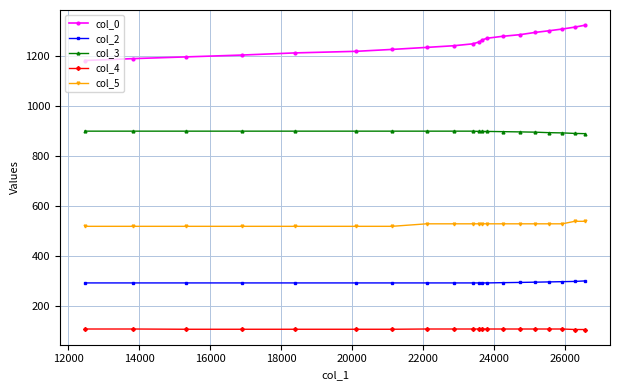

Which series has the largest range (max minus min)?

col_0